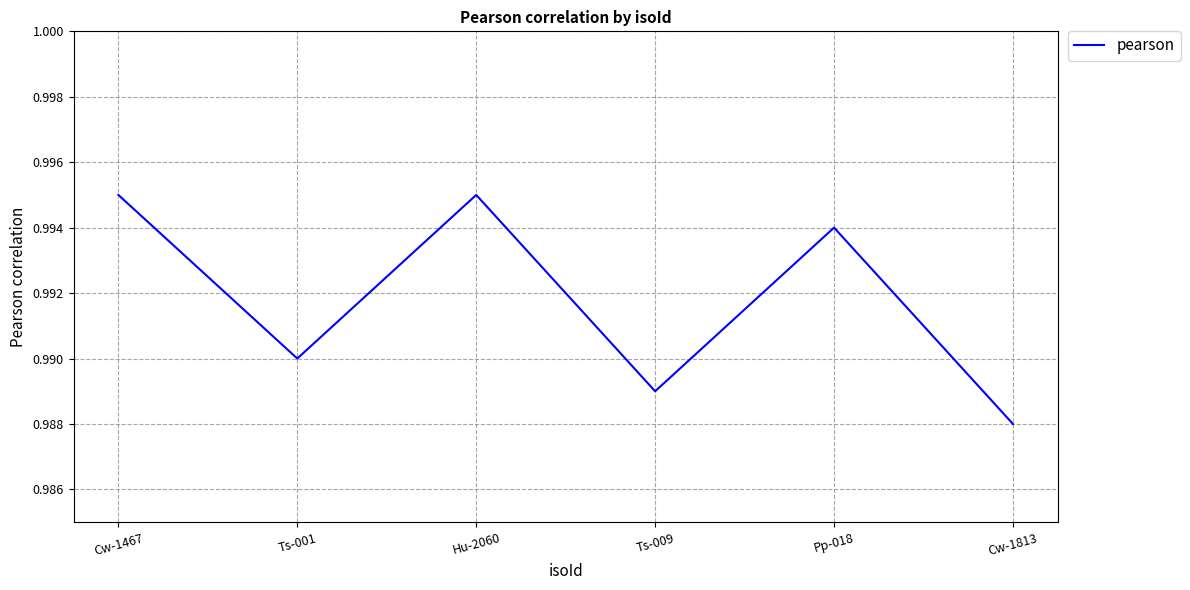

How many lines are shown in the chart?

1